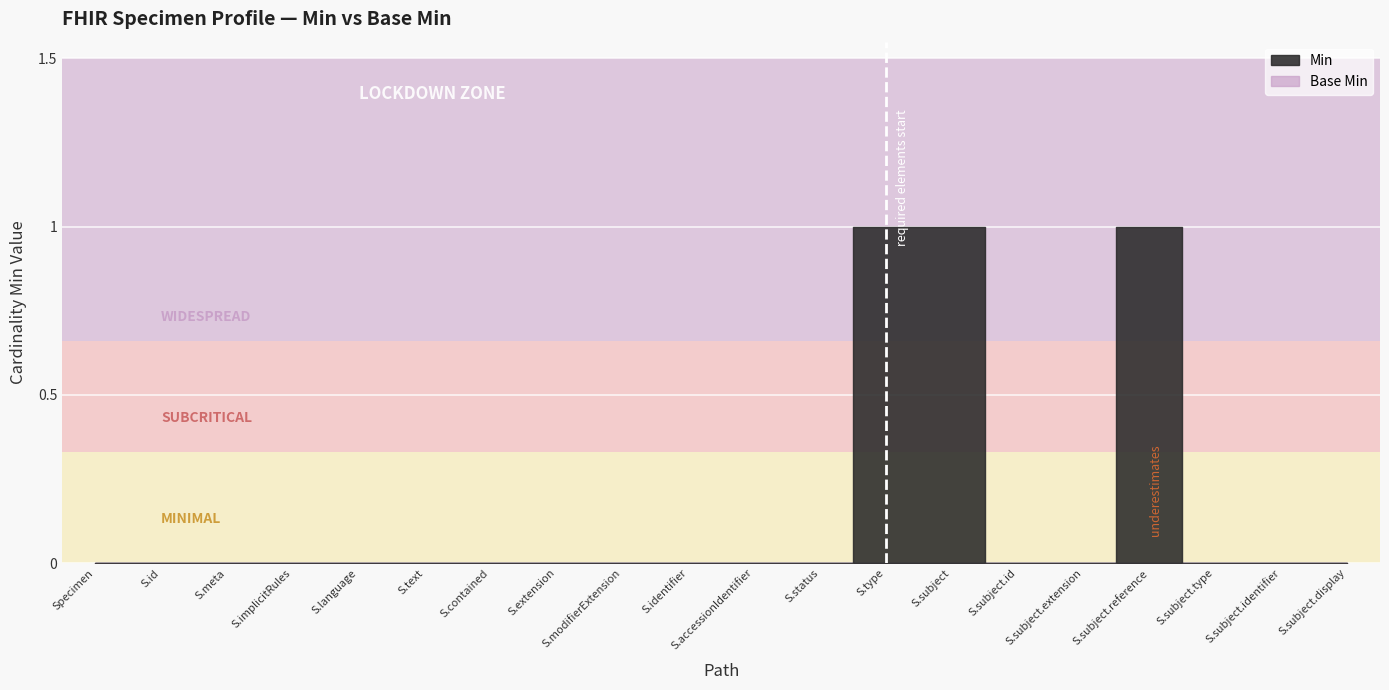

What is the label of the 7th point from the left?

Specimen.contained